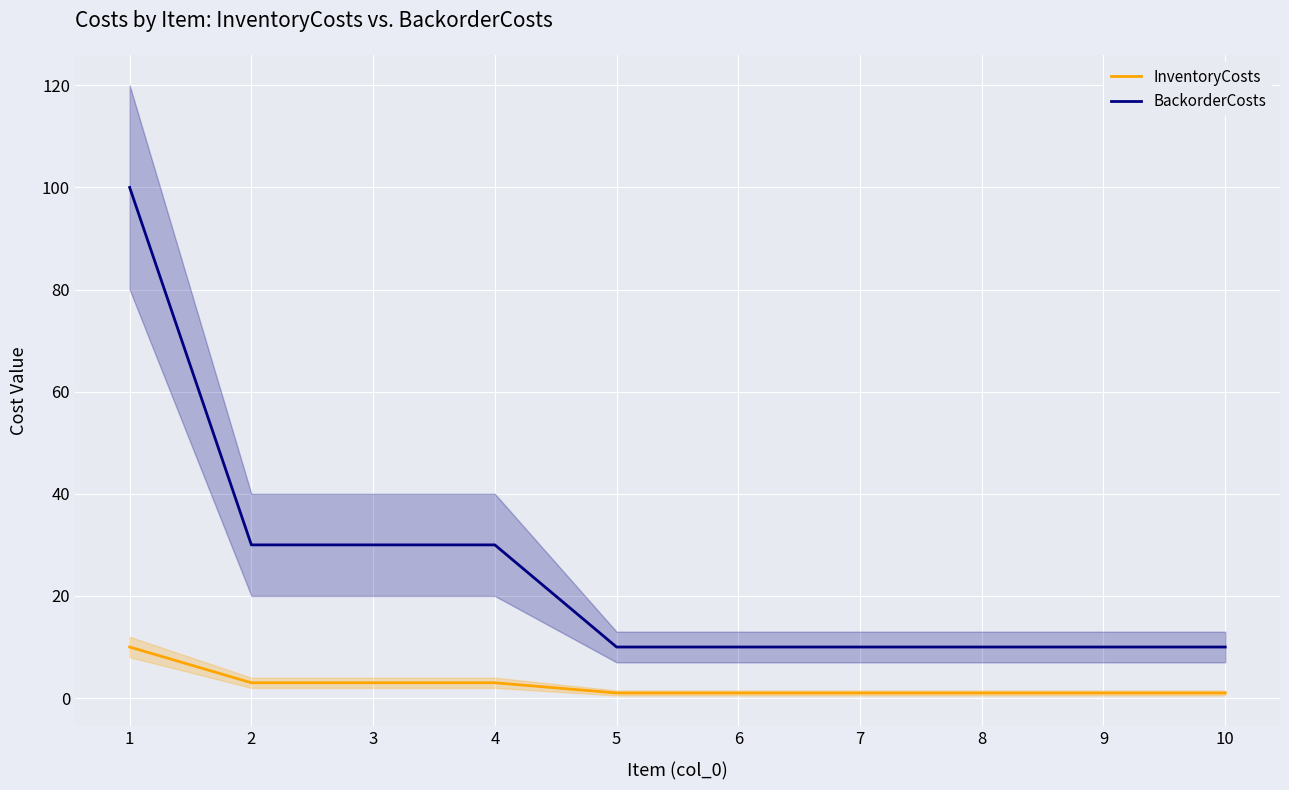

At how many categories does at least one series exceed 10?

4